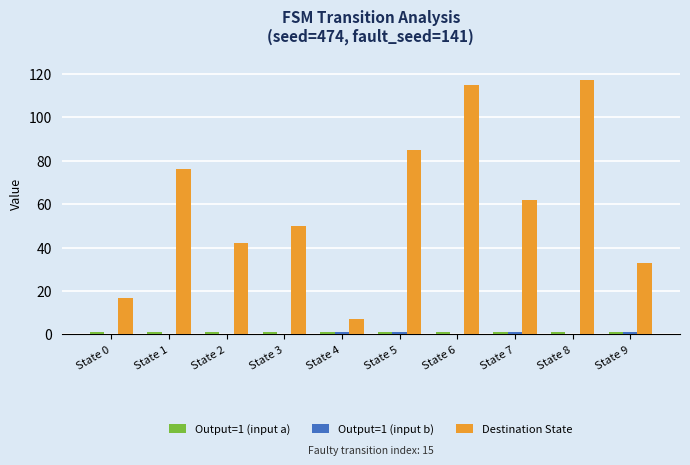

Is it true that Destination State equals 62 at State 7?

True